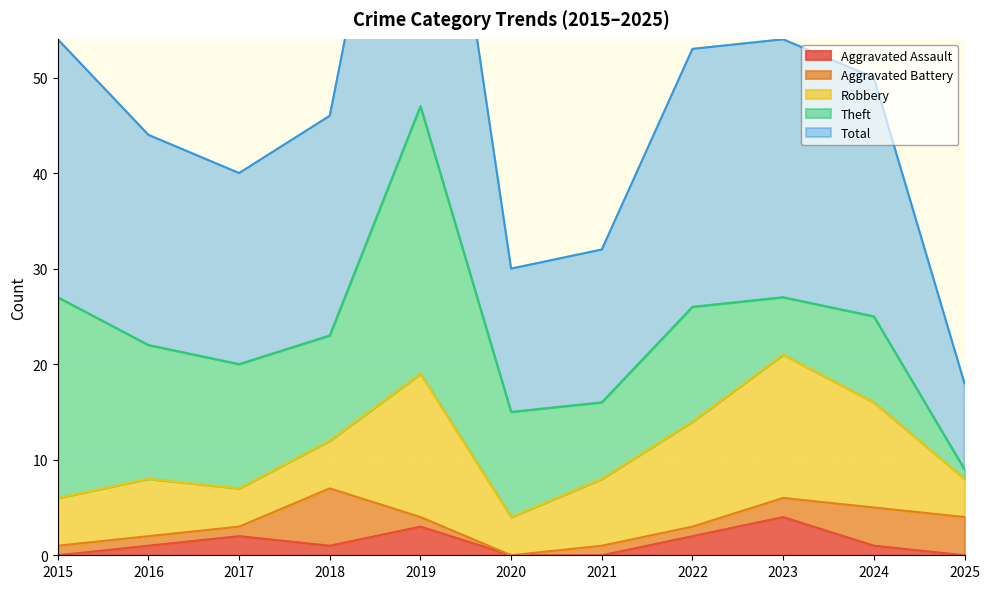

List the labels in order of Total value, largest first.

2019, 2015, 2022, 2023, 2024, 2018, 2016, 2017, 2021, 2020, 2025